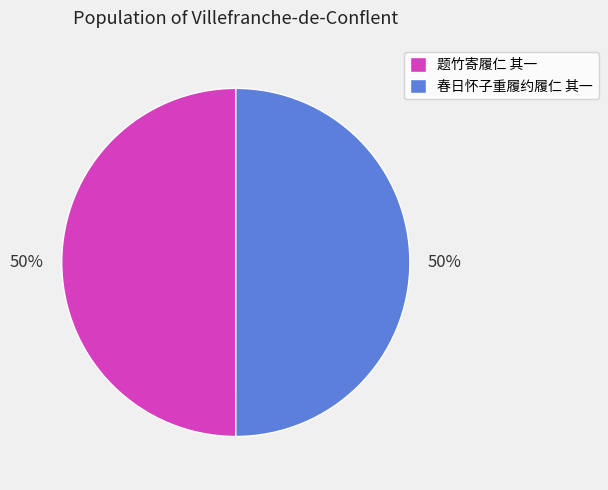

What percentage is the 春日怀子重履约履仁 其一 slice, to the nearest percent?

50%